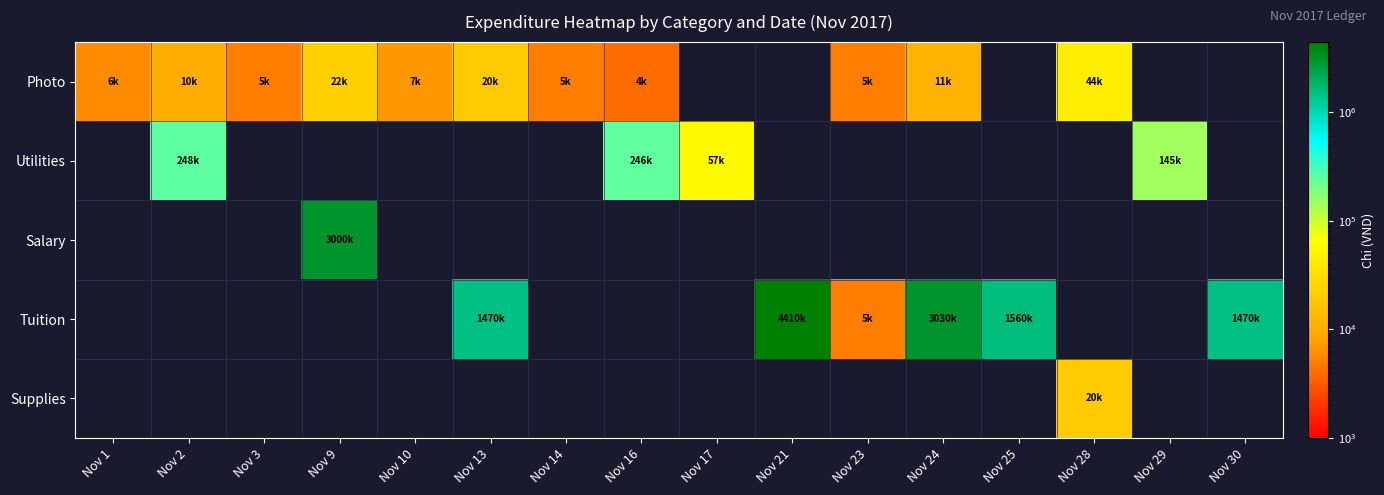

Reading left to right, extract all data points from this chart.

Photo: Nov 1=6000	Nov 2=10000	Nov 3=5000	Nov 9=22000	Nov 10=7000	Nov 13=20000	Nov 14=5000	Nov 16=4000	Nov 17=0	Nov 21=0	Nov 23=5000	Nov 24=11000	Nov 25=0	Nov 28=44000	Nov 29=0	Nov 30=0
Utilities: Nov 1=0	Nov 2=248000	Nov 3=0	Nov 9=0	Nov 10=0	Nov 13=0	Nov 14=0	Nov 16=246000	Nov 17=57000	Nov 21=0	Nov 23=0	Nov 24=0	Nov 25=0	Nov 28=0	Nov 29=145000	Nov 30=0
Salary: Nov 1=0	Nov 2=0	Nov 3=0	Nov 9=3000000	Nov 10=0	Nov 13=0	Nov 14=0	Nov 16=0	Nov 17=0	Nov 21=0	Nov 23=0	Nov 24=0	Nov 25=0	Nov 28=0	Nov 29=0	Nov 30=0
Tuition: Nov 1=0	Nov 2=0	Nov 3=0	Nov 9=0	Nov 10=0	Nov 13=1470000	Nov 14=0	Nov 16=0	Nov 17=0	Nov 21=4410000	Nov 23=5000	Nov 24=3030000	Nov 25=1560000	Nov 28=0	Nov 29=0	Nov 30=1470000
Supplies: Nov 1=0	Nov 2=0	Nov 3=0	Nov 9=0	Nov 10=0	Nov 13=0	Nov 14=0	Nov 16=0	Nov 17=0	Nov 21=0	Nov 23=0	Nov 24=0	Nov 25=0	Nov 28=20000	Nov 29=0	Nov 30=0